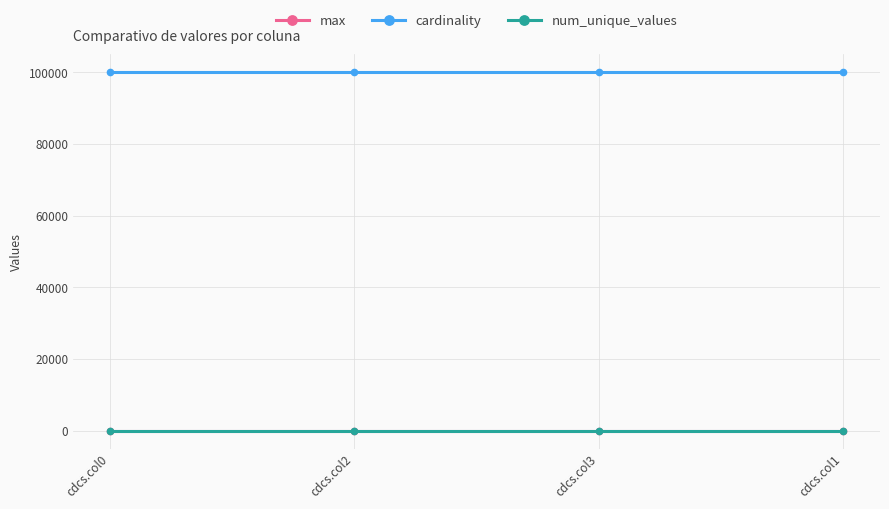

Which series has the largest total across all categories?

cardinality